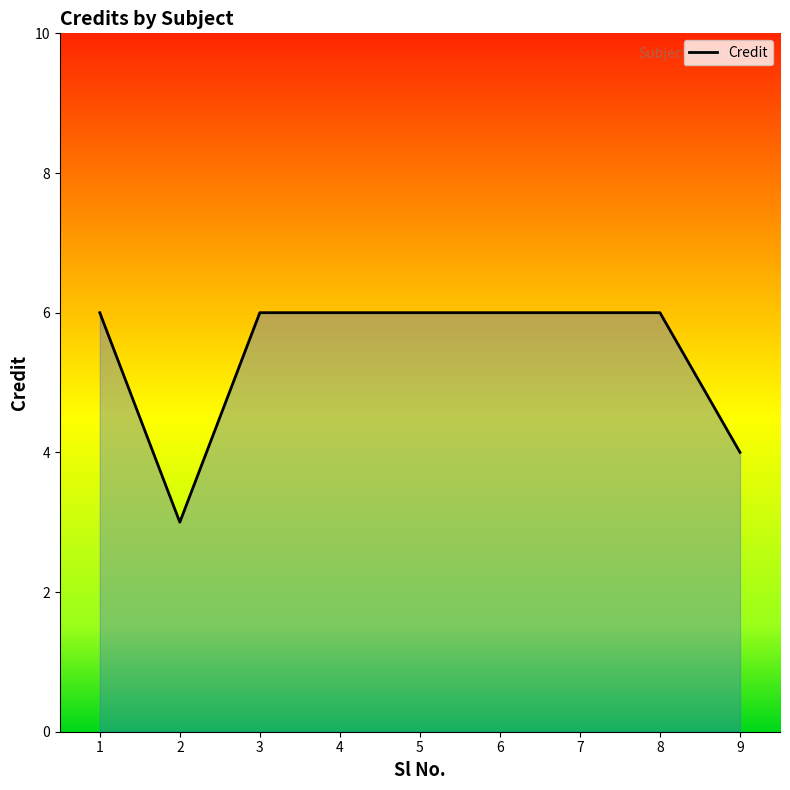

Which has a higher value, 2 or 8?

8